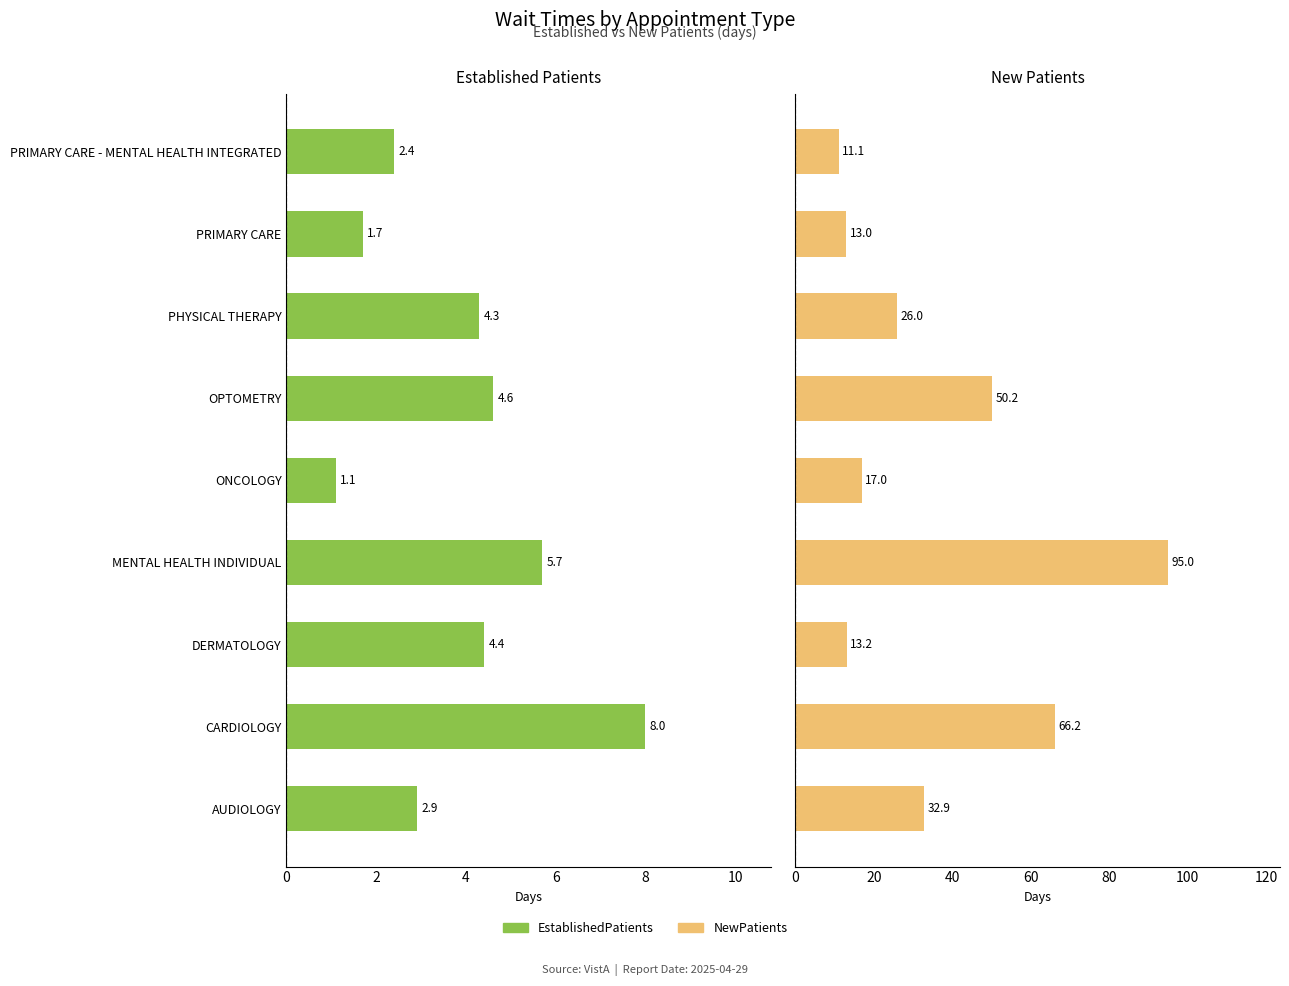

At PRIMARY CARE - MENTAL HEALTH INTEGRATED, list the series in order from largest to smallest.

NewPatients, EstablishedPatients